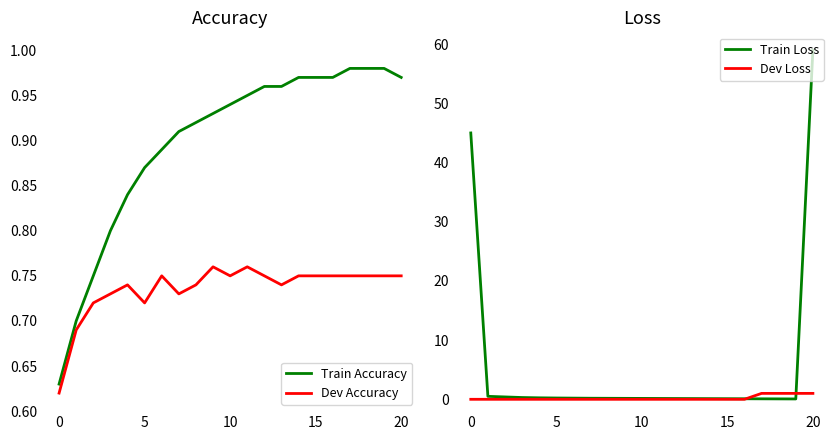

What is the difference between the maximum and minimum values in the Train Accuracy series?

0.3